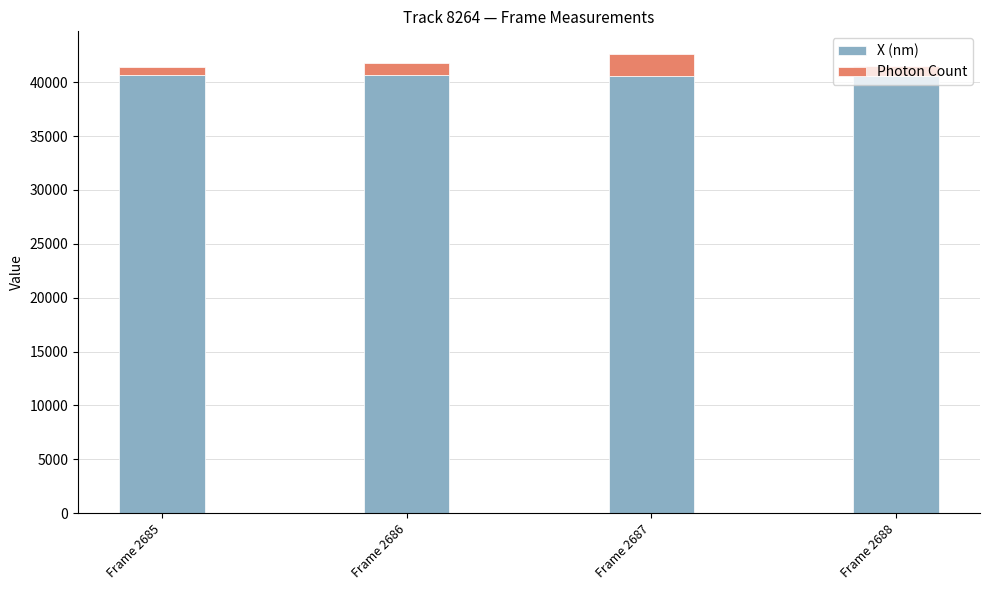

What is the lowest value of the X (nm) series?

40583.4